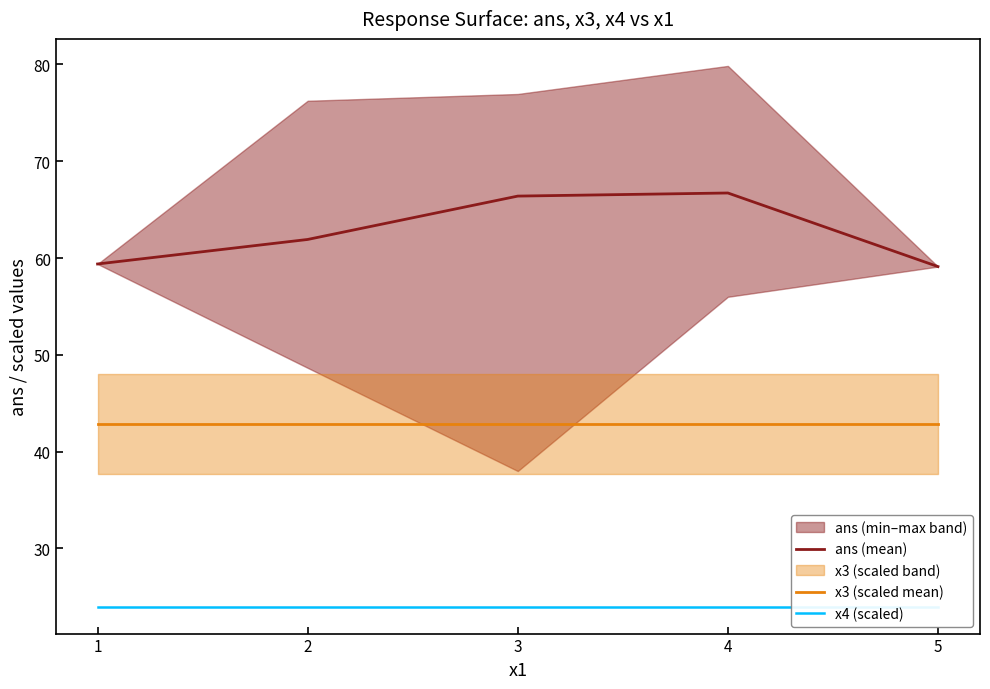

True or false: x3 (scaled mean) and x4 (scaled) intersect in this chart.

False